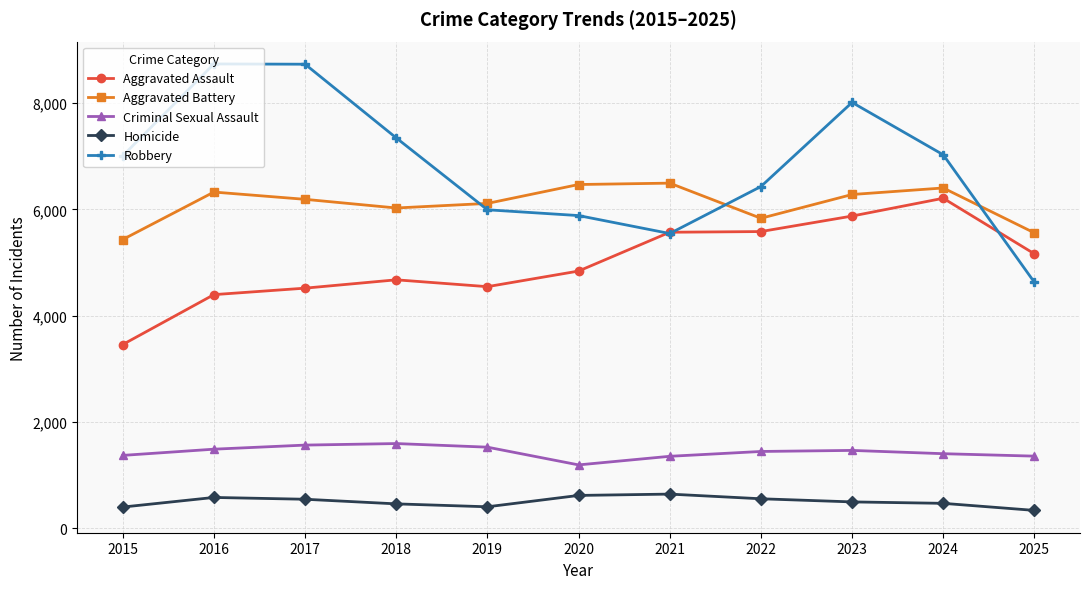

What is the minimum value for Aggravated Battery?

5434